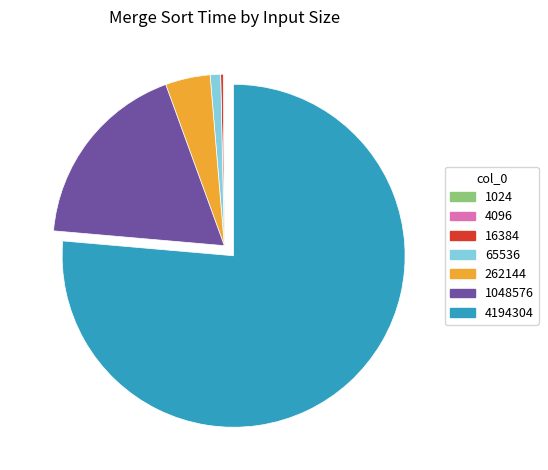

Is the sum of 262144 and 65536 greater than half?

No